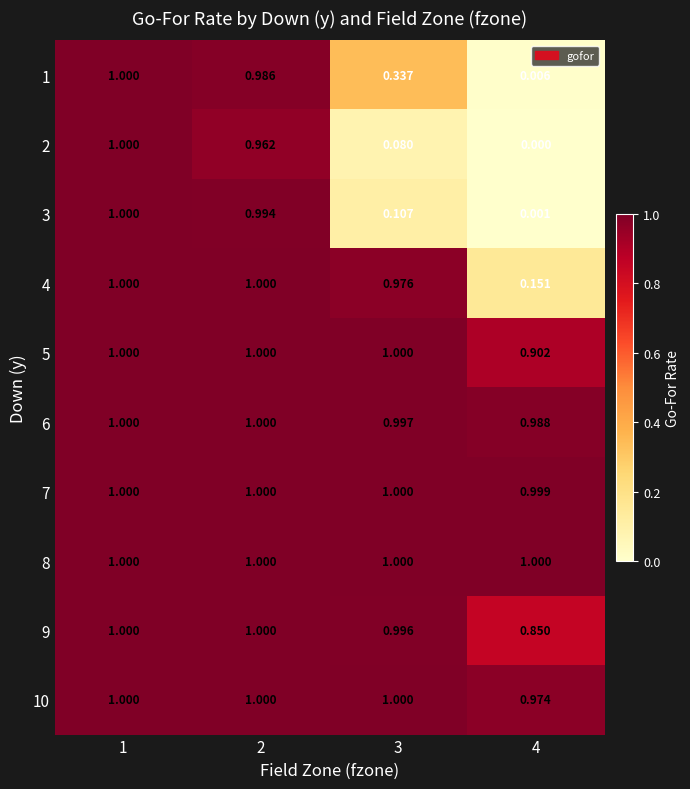

How many categories are shown in the chart?

4